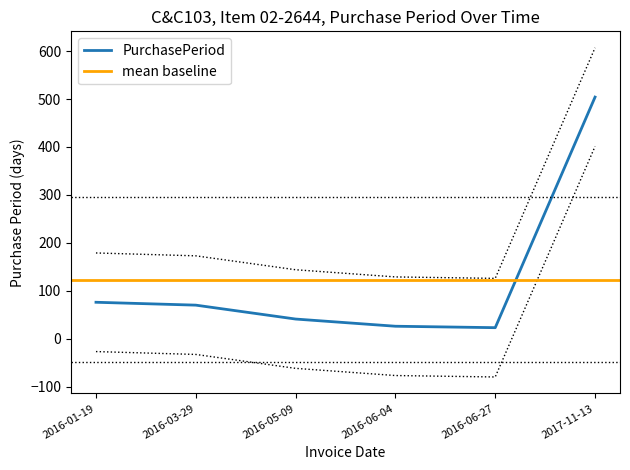

What is the label of the 6th point from the left?

2017-11-13